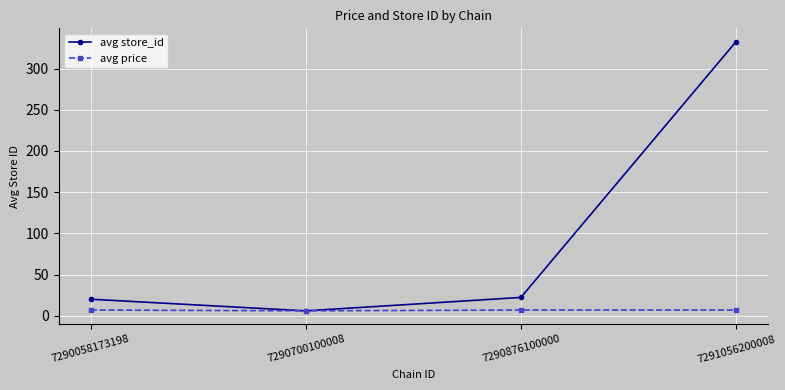

Which series has the largest range (max minus min)?

avg store_id